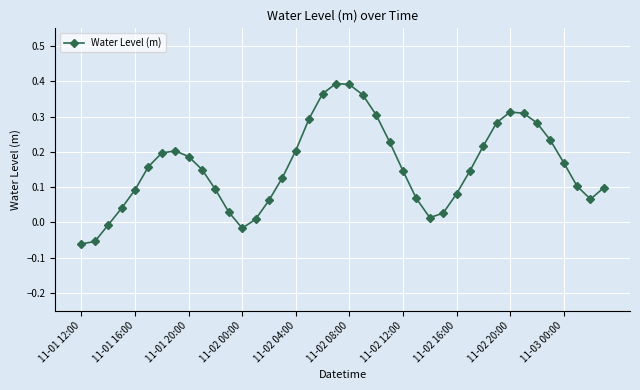

How many points are higher than both their immediate neighbors (excluding endpoints)?

3